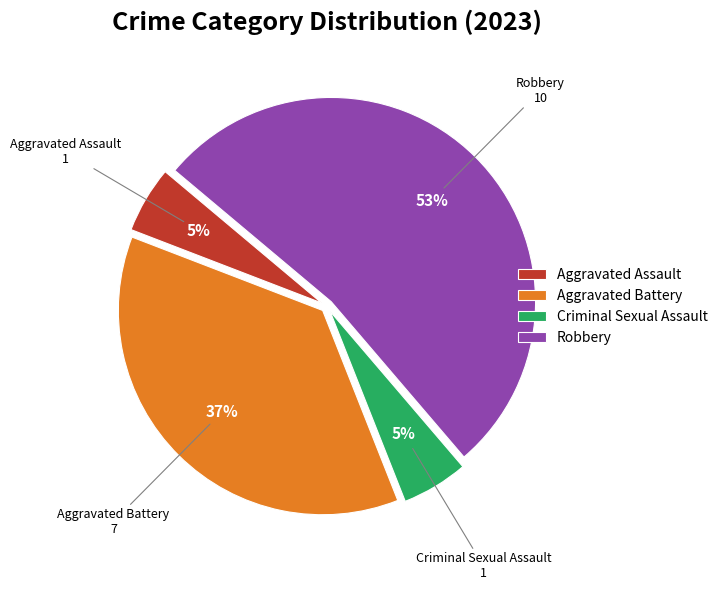

Which slice is the largest?

Robbery